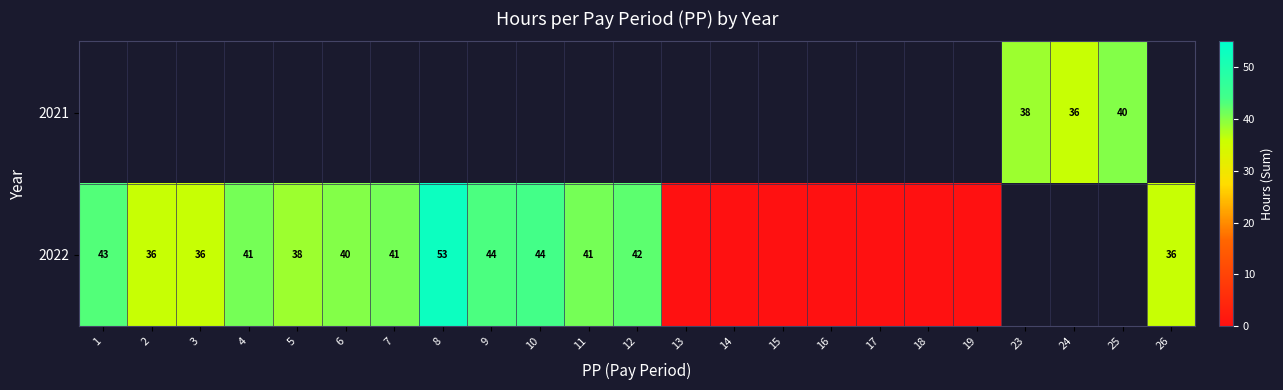

The 2021 series shows 13.3 at 23. True or false?

False